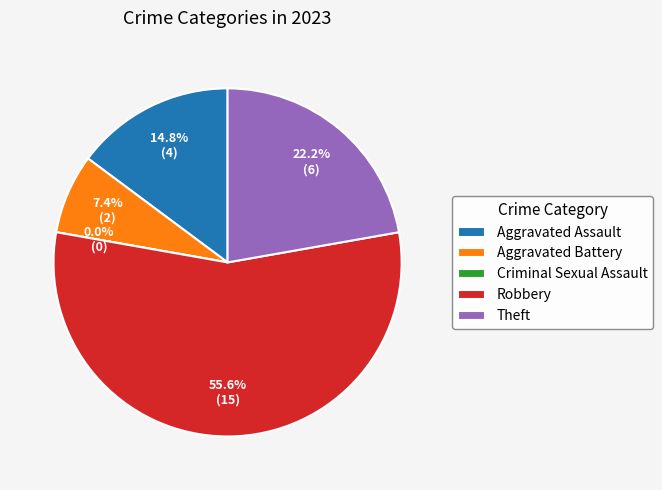

Is it true that Theft is 34% of the pie?

False